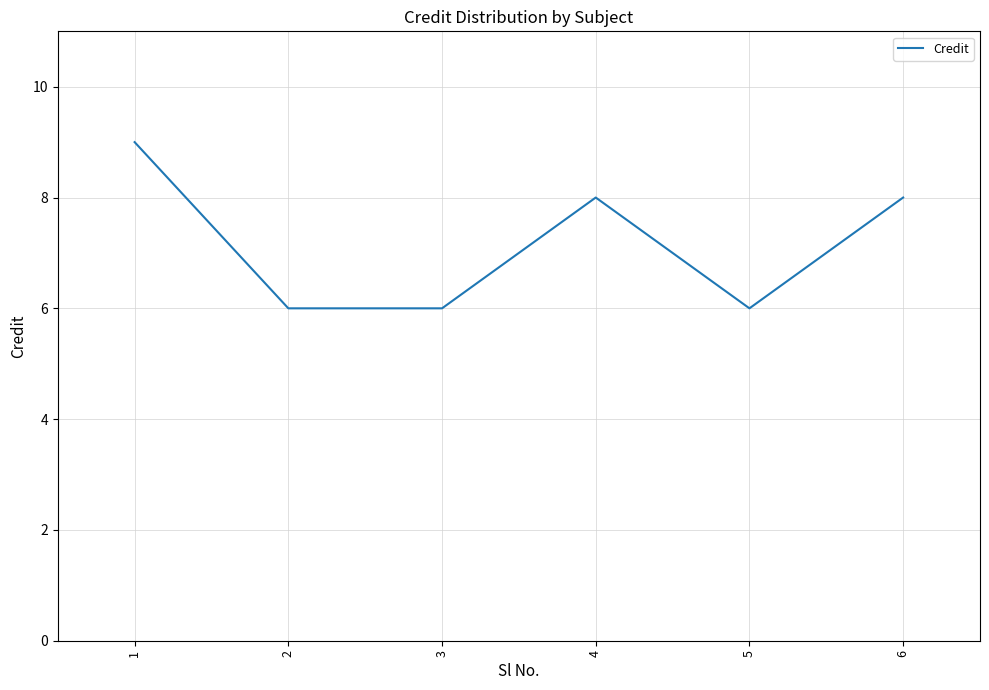

What is the greatest value displayed?

9